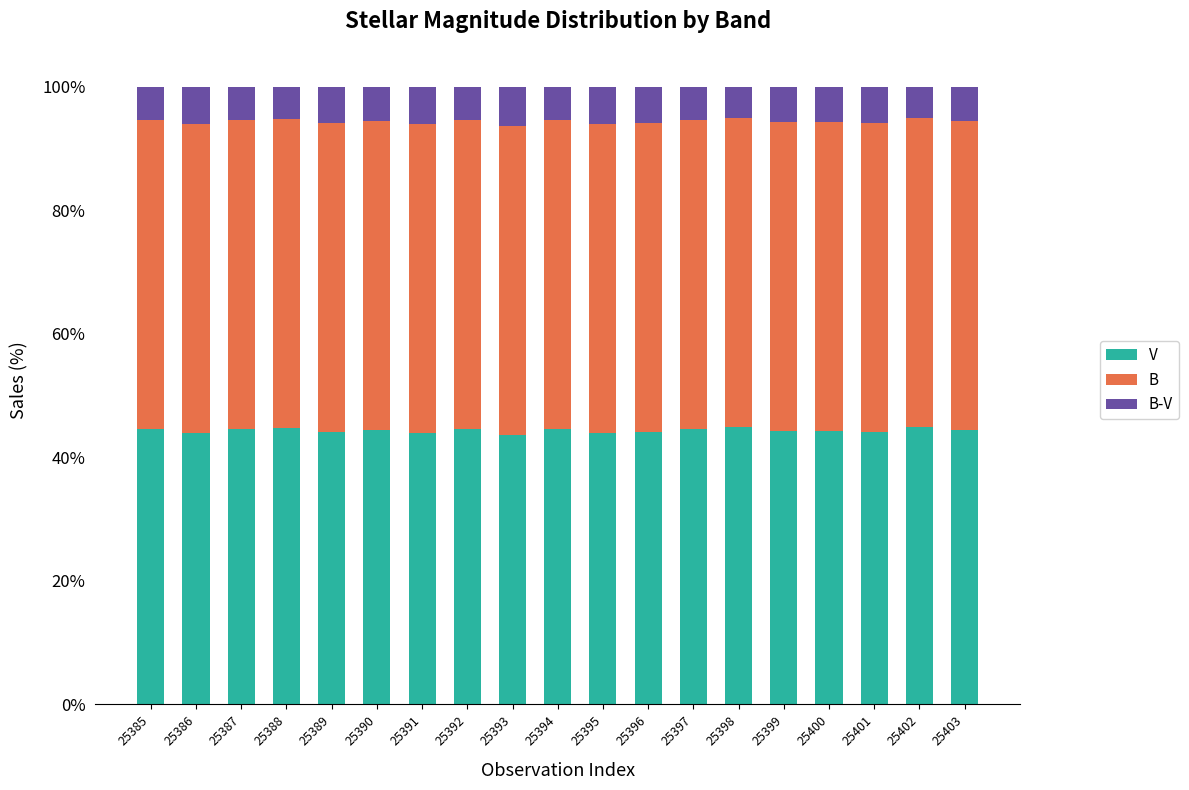

How many data points does each series have?

19